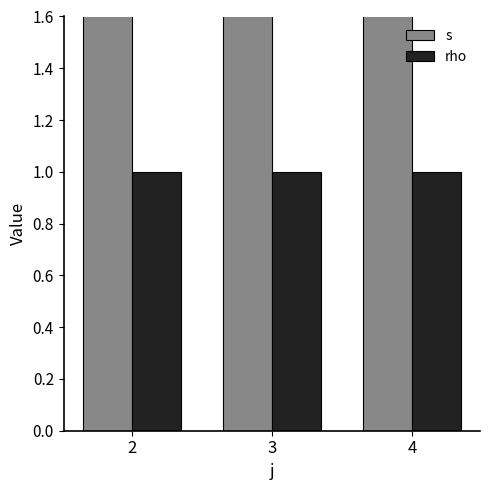

List the series in order of their overall mean, highest first.

s, rho